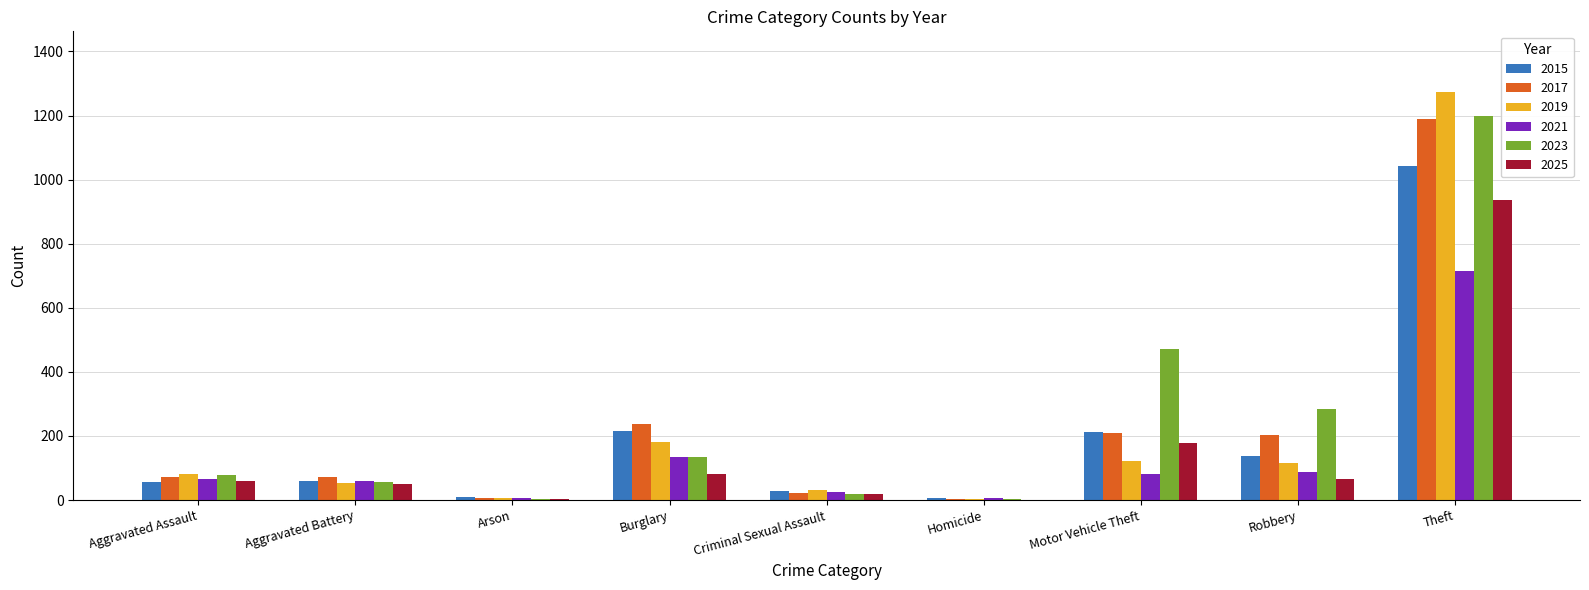

At which label is 2019 closest to 638?

Burglary